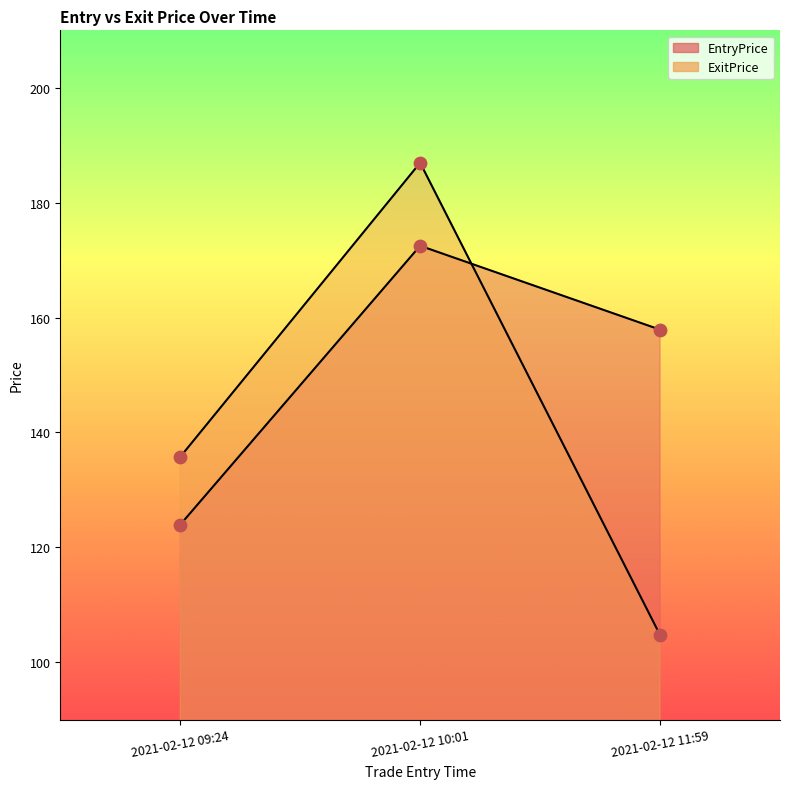

At how many categories does at least one series exceed 152?

2